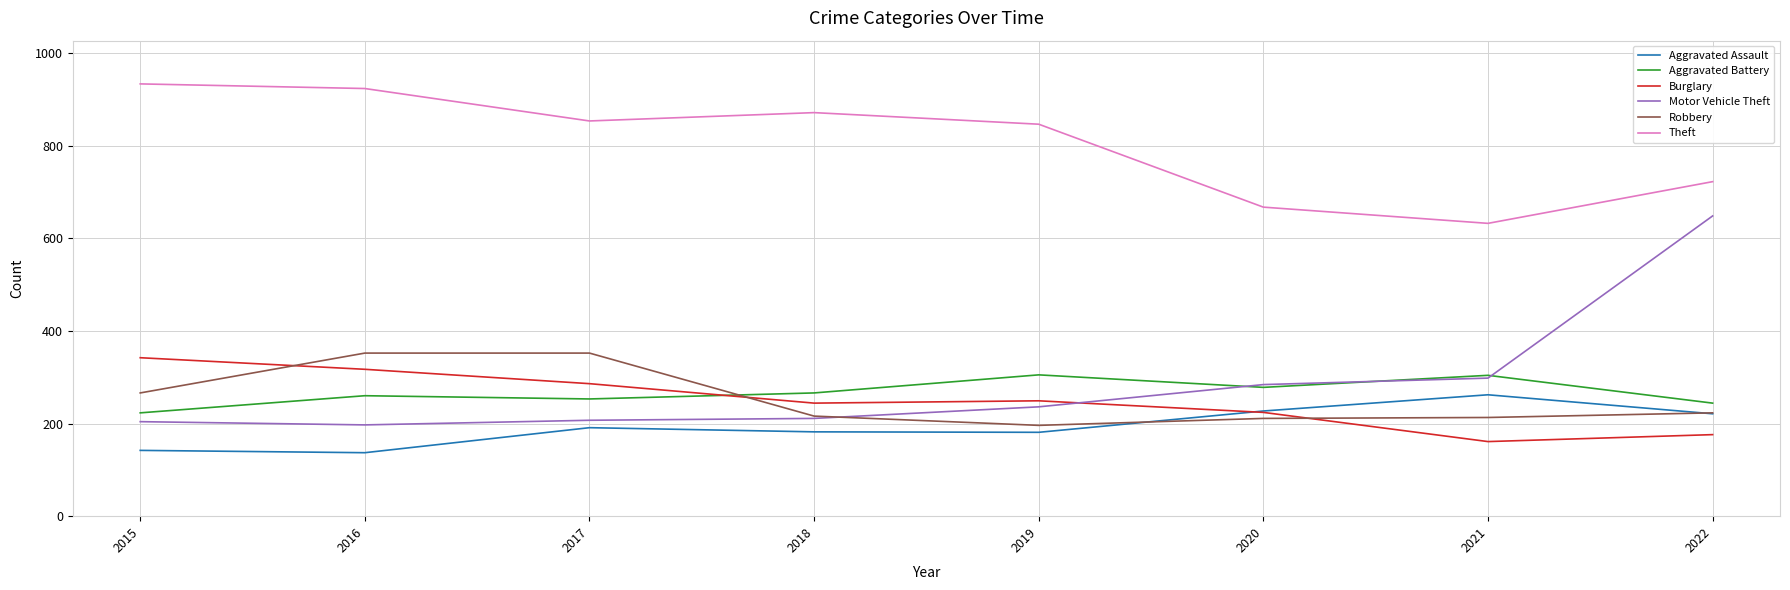

Which series has the largest total across all categories?

Theft